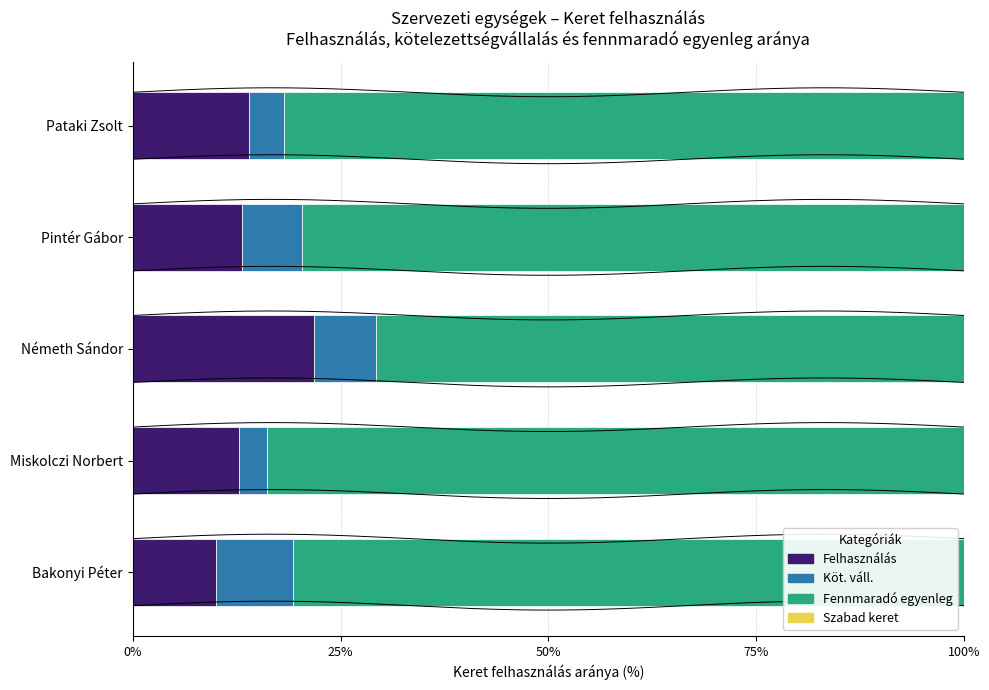

How many values in the Felhasználás series exceed 13?

3